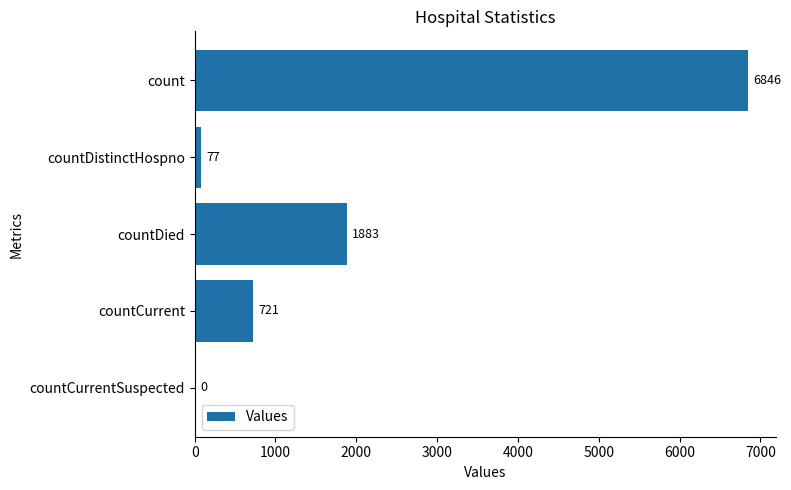

Where is the data nearest to the value 3423?

countDied